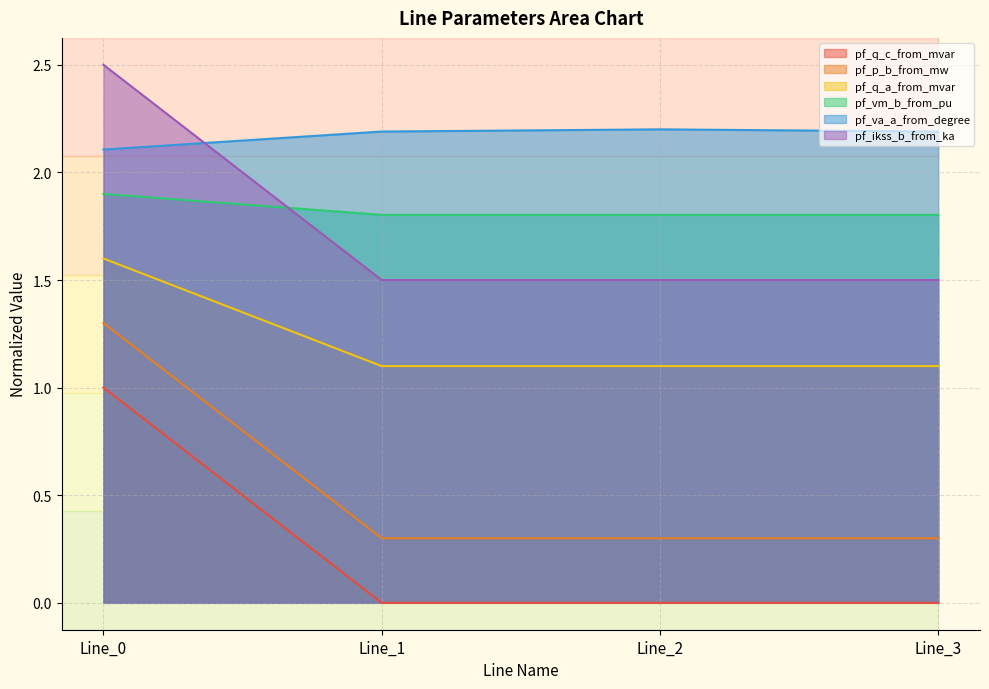

In pf_ikss_b_from_ka, how many points are higher than both neighbors (excluding endpoints)?

1